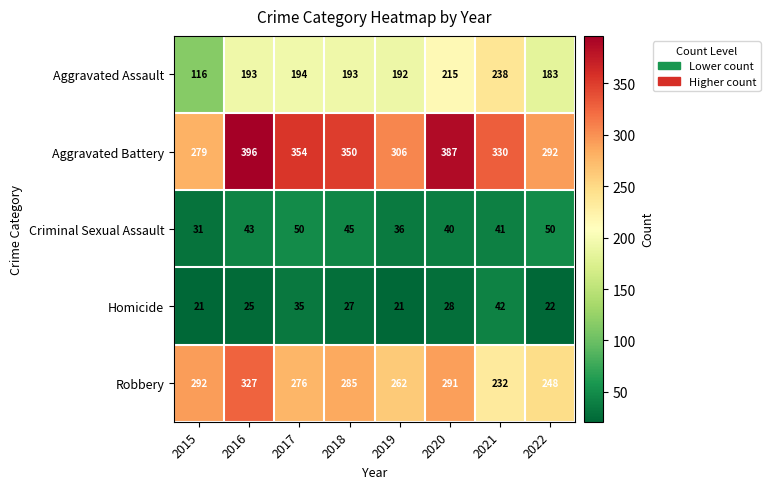

Where is Robbery nearest to the value 279?

2017